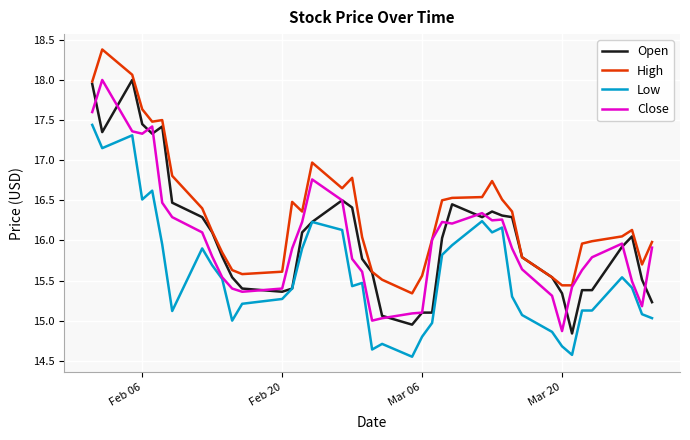

Which series has the largest total across all categories?

High